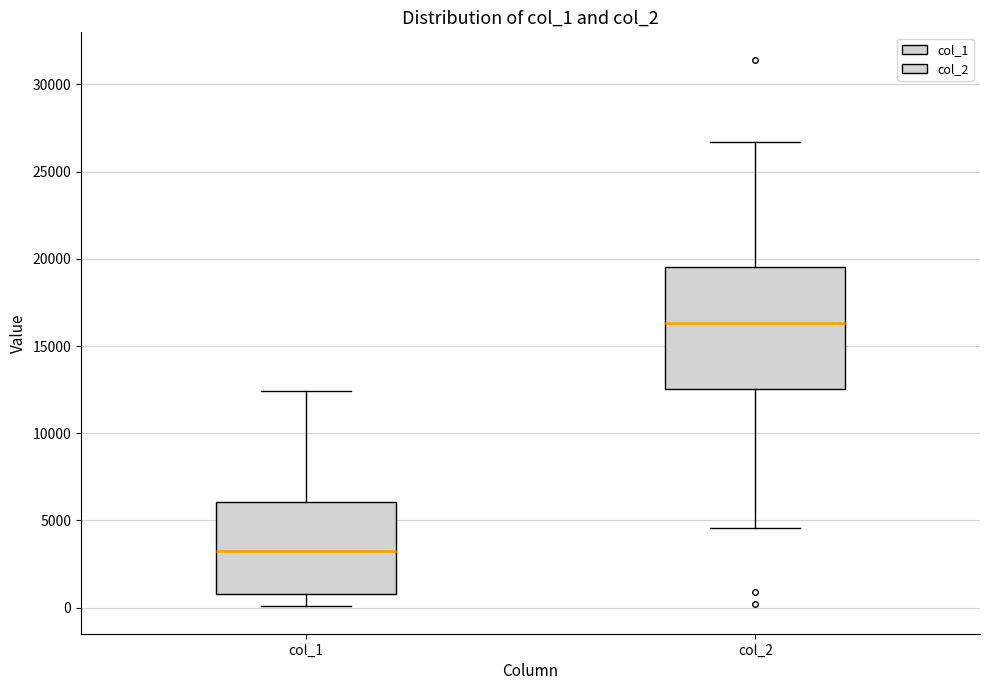

Reading left to right, read every box against the y-axis: the position of its median line, the range the box covers, and the ends of its whiskers. The values are not printed on the chart, so give them approximately, as read against the axis.

col_1: median 3000, box 1000 to 6000, whiskers 0 to 12500
col_2: median 16500, box 12500 to 19500, whiskers 4500 to 26500